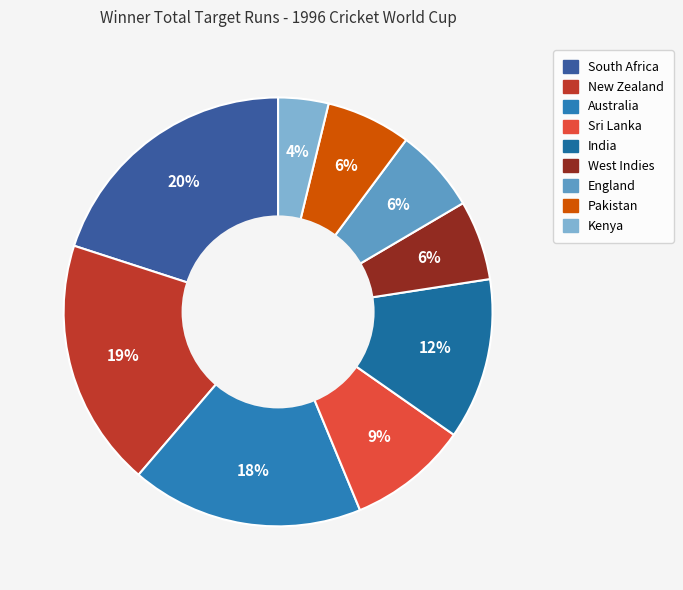

How many slices are in this pie chart?

9